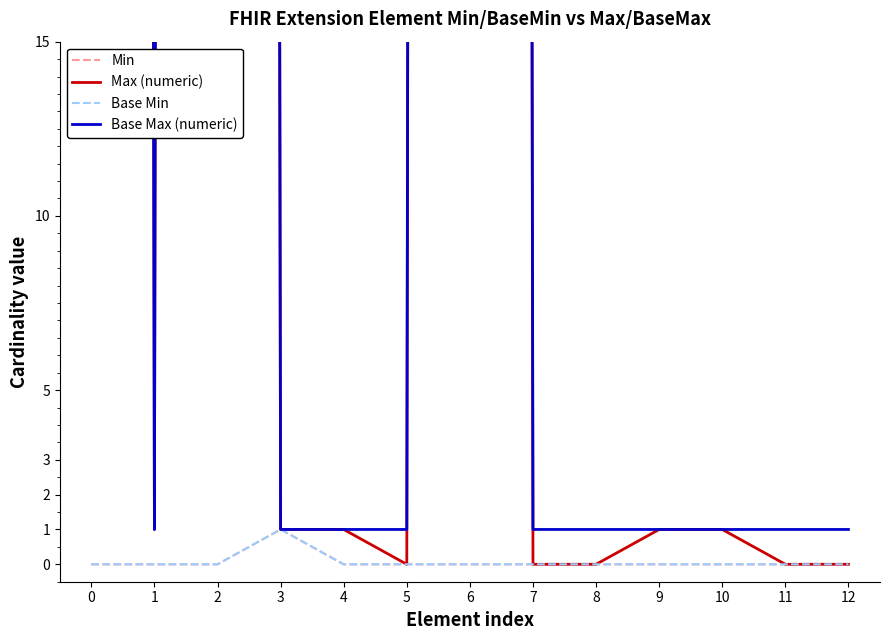

What is the total value across all series at 4?

2